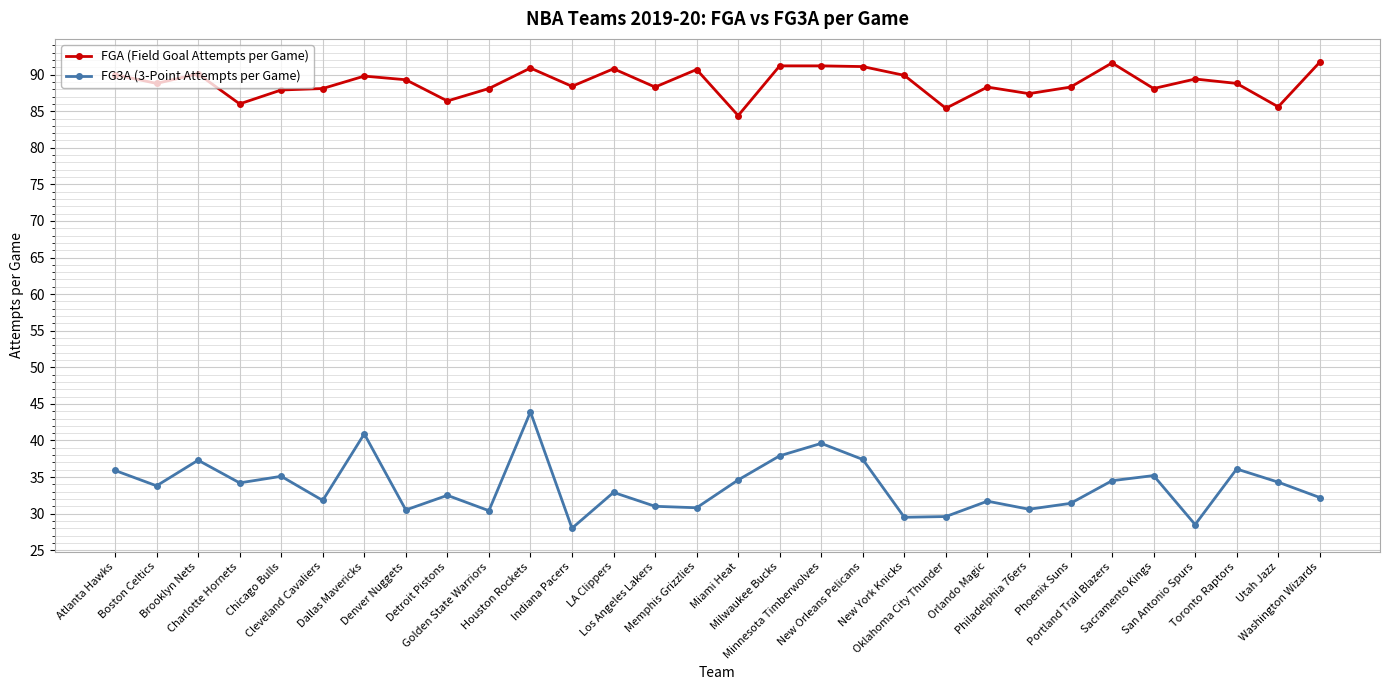

What is the total value across all series at Phoenix Suns?

119.7